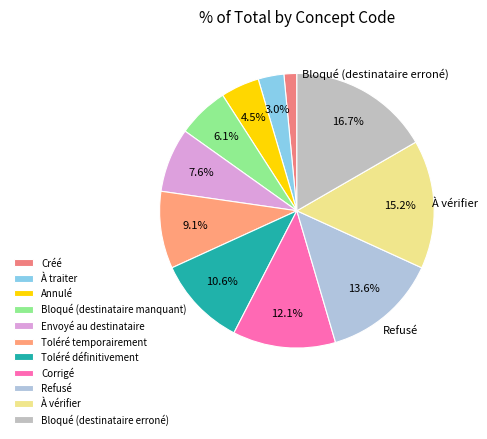

How many slices are in this pie chart?

11